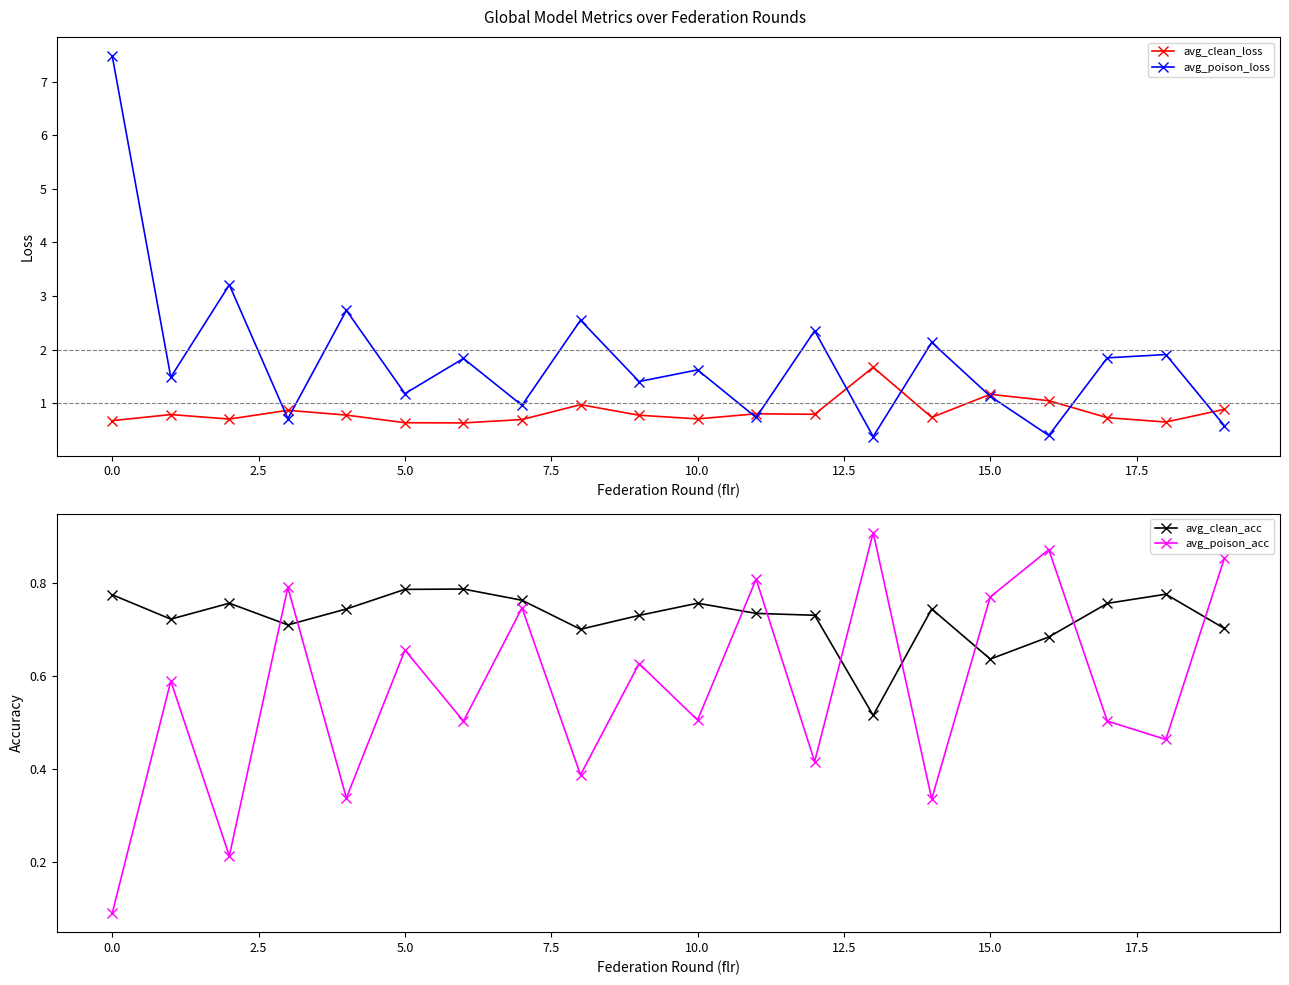

Which series has the largest range (max minus min)?

avg_poison_loss